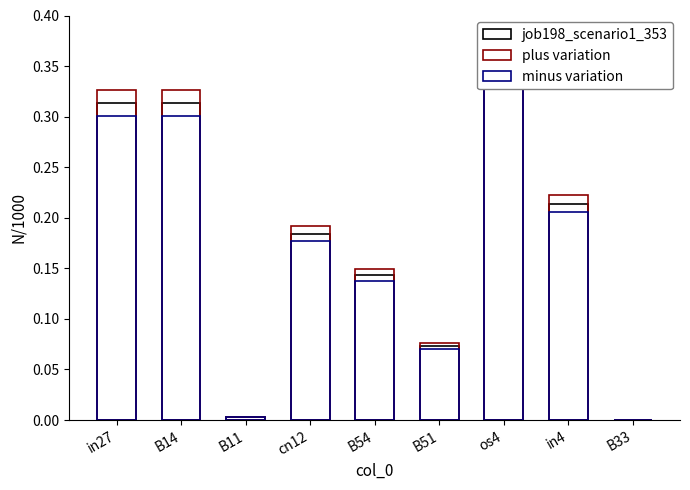

What is the label of the 9th bar from the left?

B33